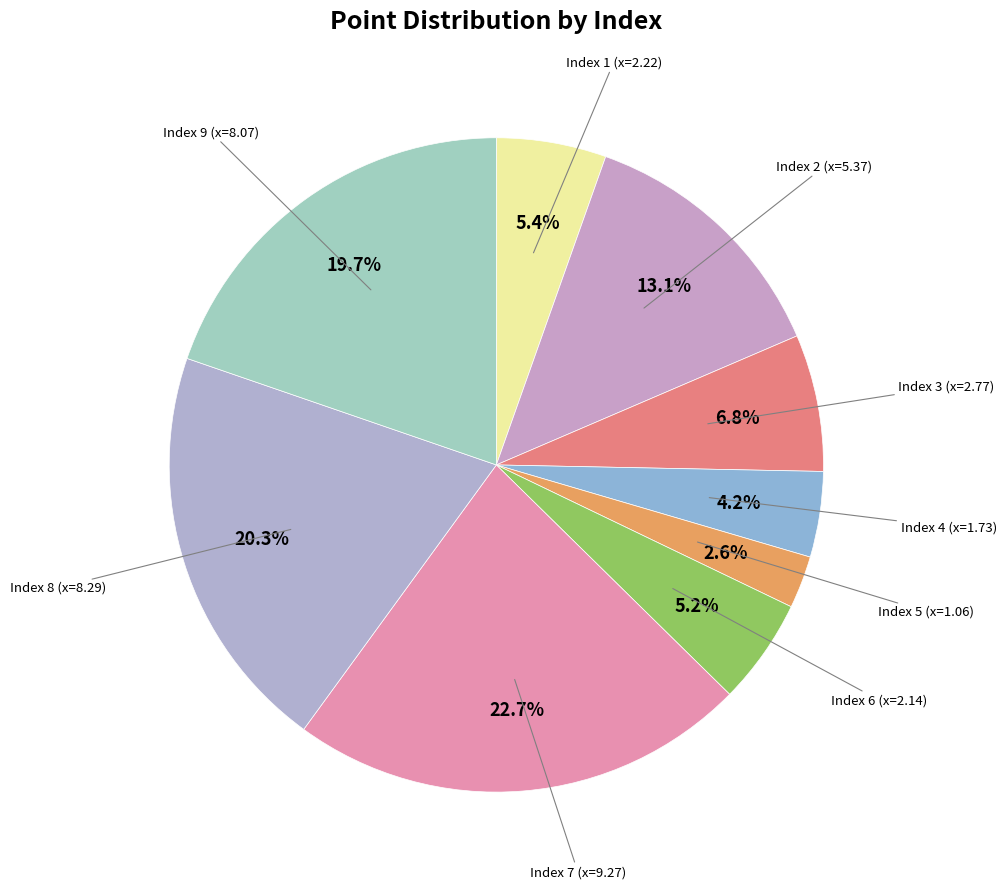

Does any single category account for the majority?

No